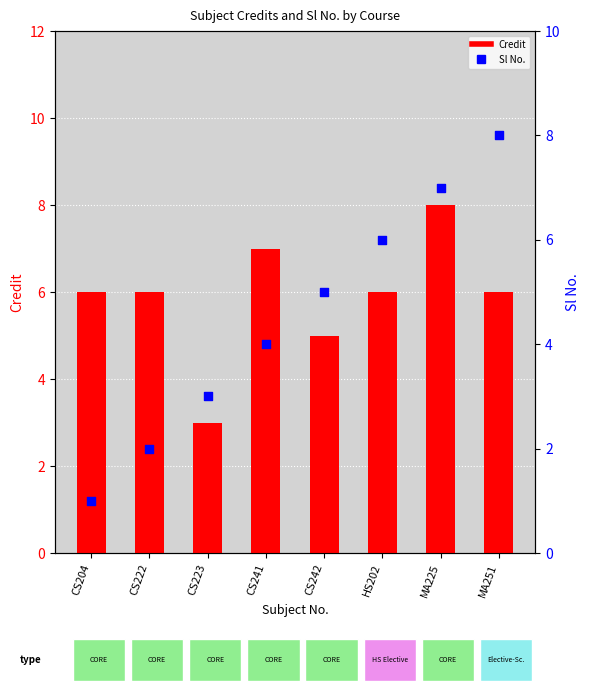

Which series reaches the minimum Y coordinate?

Sl No.